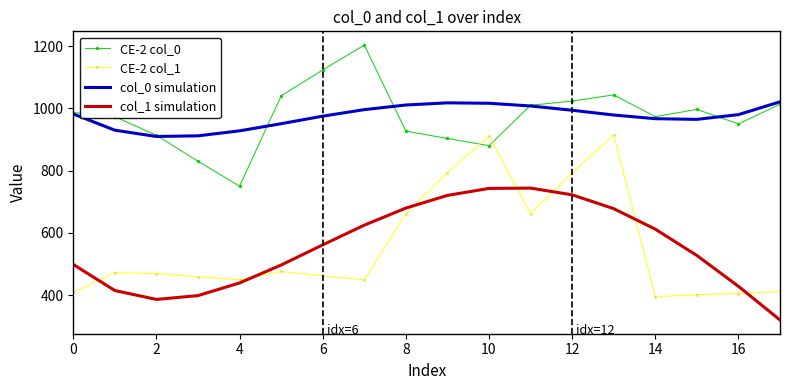

Count the number of data series in this chart.

4